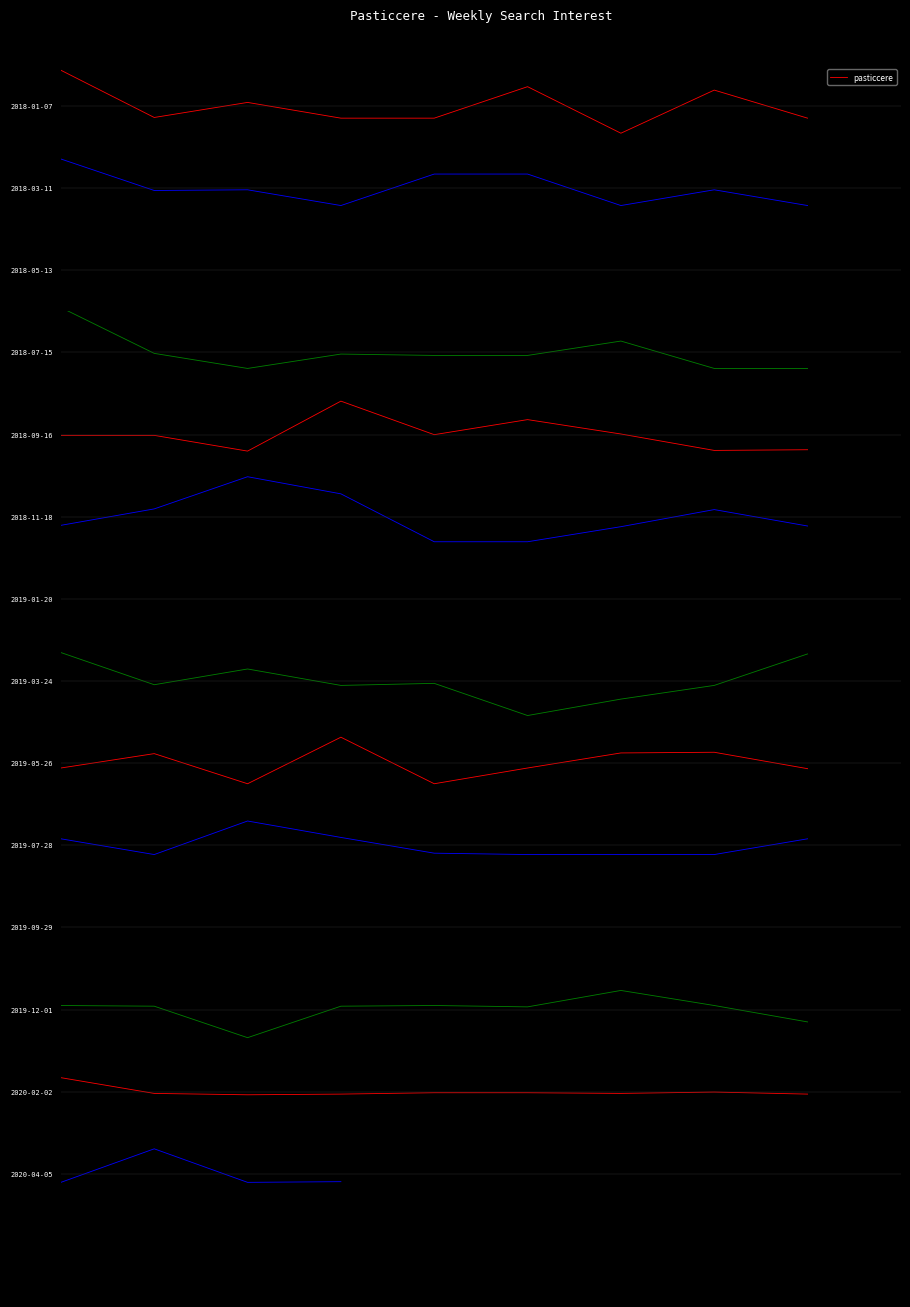

What is the value of the 4th point from the left?

-11.5